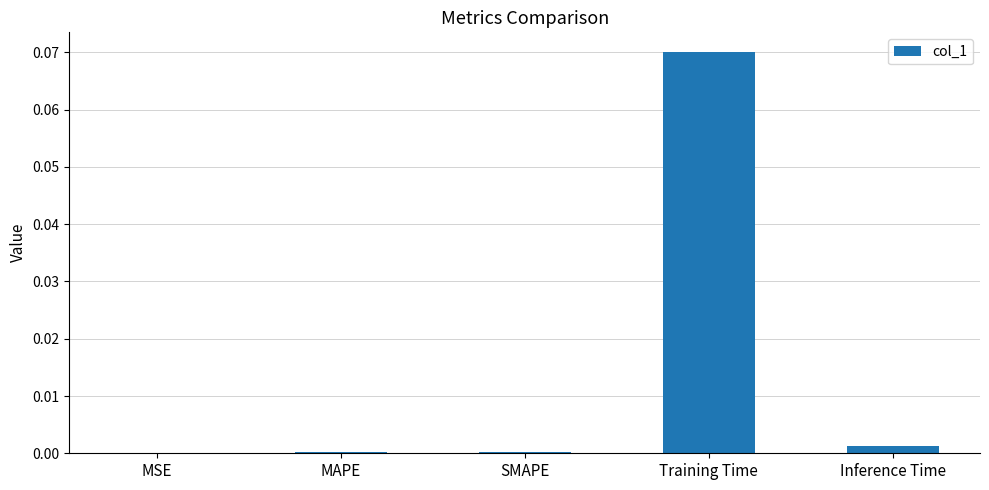

Count the number of categories in the chart.

5